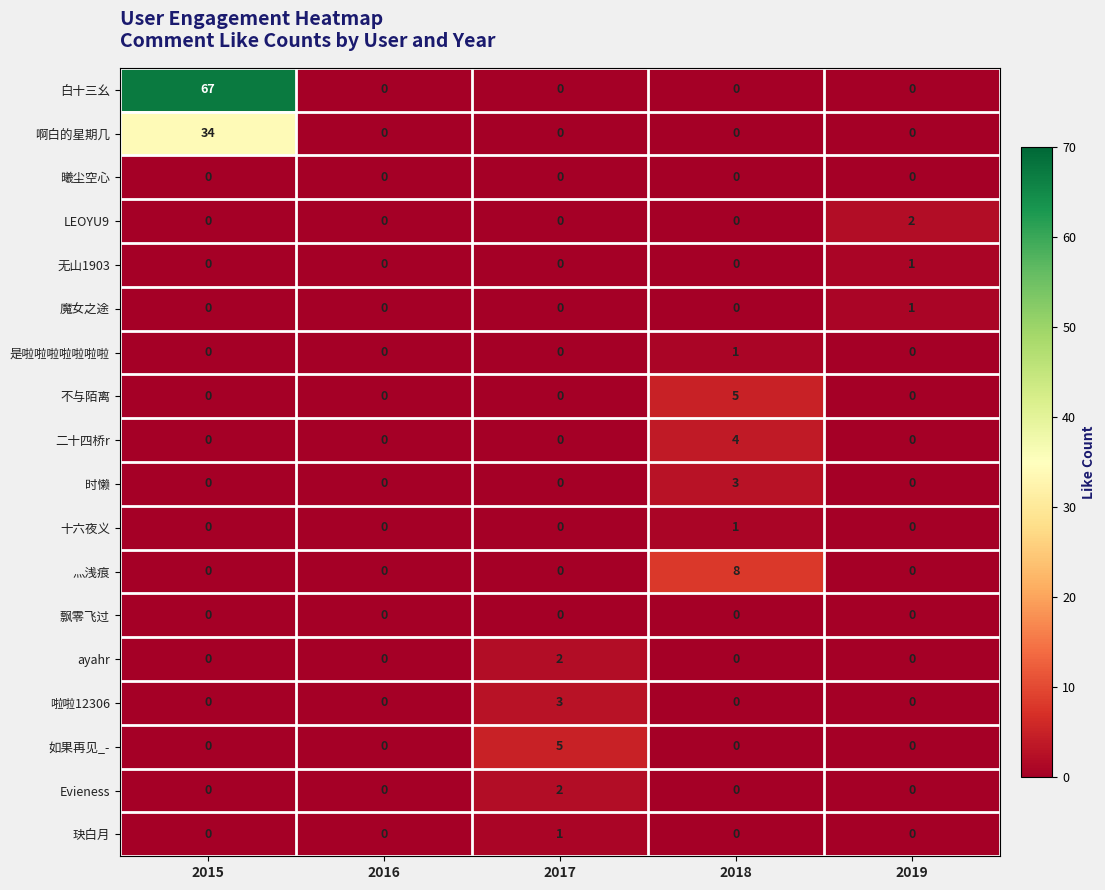

What is the sum of the 时懒 values at 2018 and 2017?

3